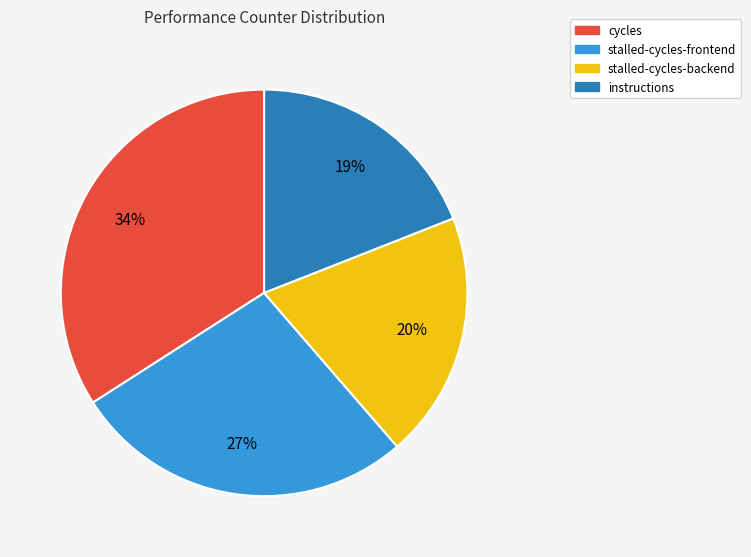

Is there a majority slice in this chart?

No